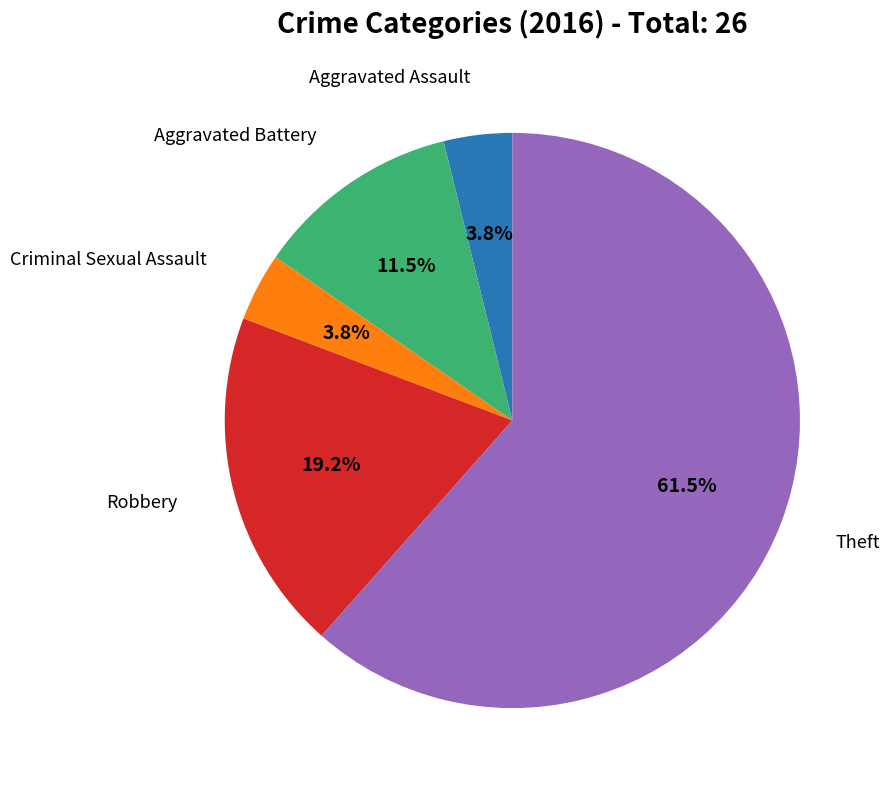

Count the number of slices in the pie.

5